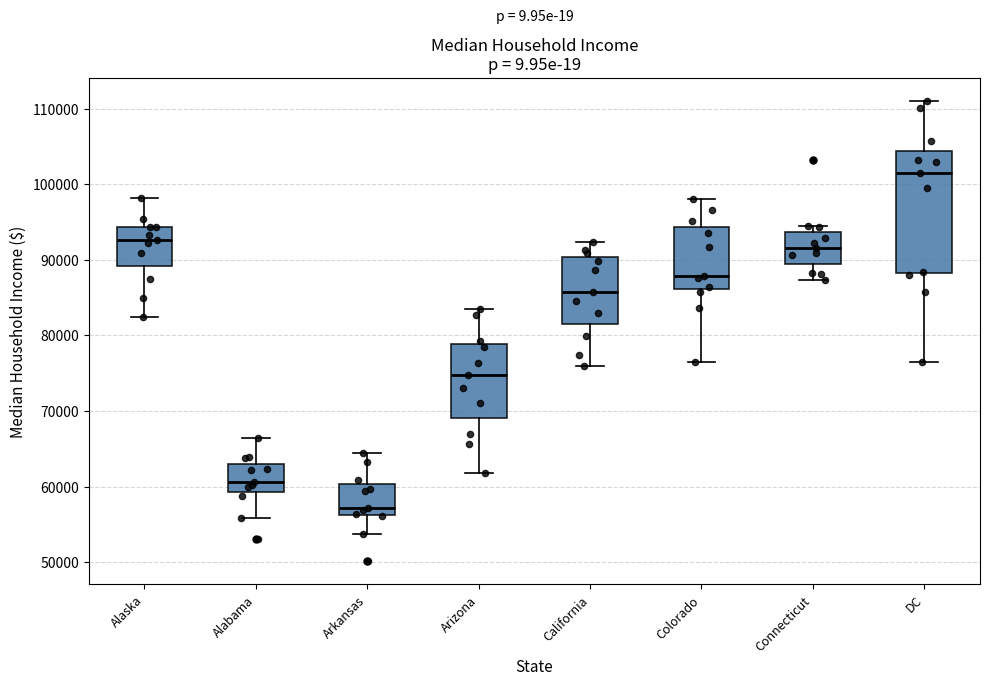

Reading left to right, transcribe this box plot: for each box, give where its median line is, the range the box spans, and where its two whiskers end, as read against the y-axis. The values are not printed on the chart, so give them approximately, as read against the axis.

Alaska: median 93000, box 89000 to 94000, whiskers 82000 to 98000
Alabama: median 61000, box 59000 to 63000, whiskers 56000 to 66000
Arkansas: median 57000, box 56000 to 60000, whiskers 54000 to 64000
Arizona: median 75000, box 69000 to 79000, whiskers 62000 to 84000
California: median 86000, box 81000 to 90000, whiskers 76000 to 92000
Colorado: median 88000, box 86000 to 94000, whiskers 77000 to 98000
Connecticut: median 92000, box 89000 to 94000, whiskers 87000 to 95000
DC: median 102000, box 88000 to 104000, whiskers 76000 to 111000